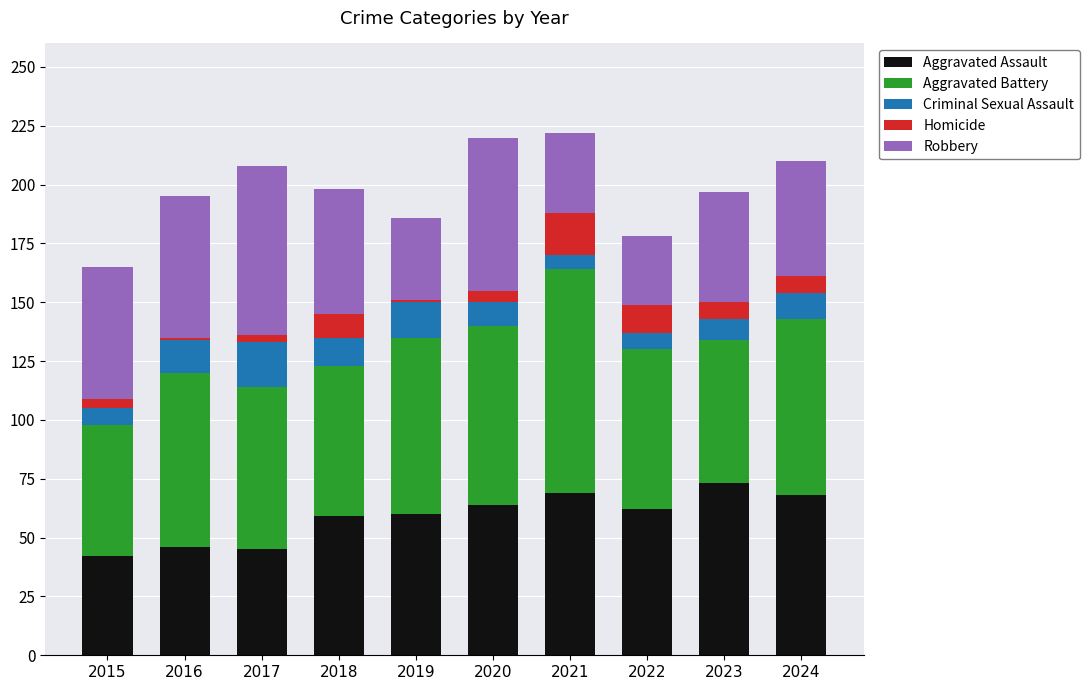

What is the sum of all Aggravated Assault values?

588